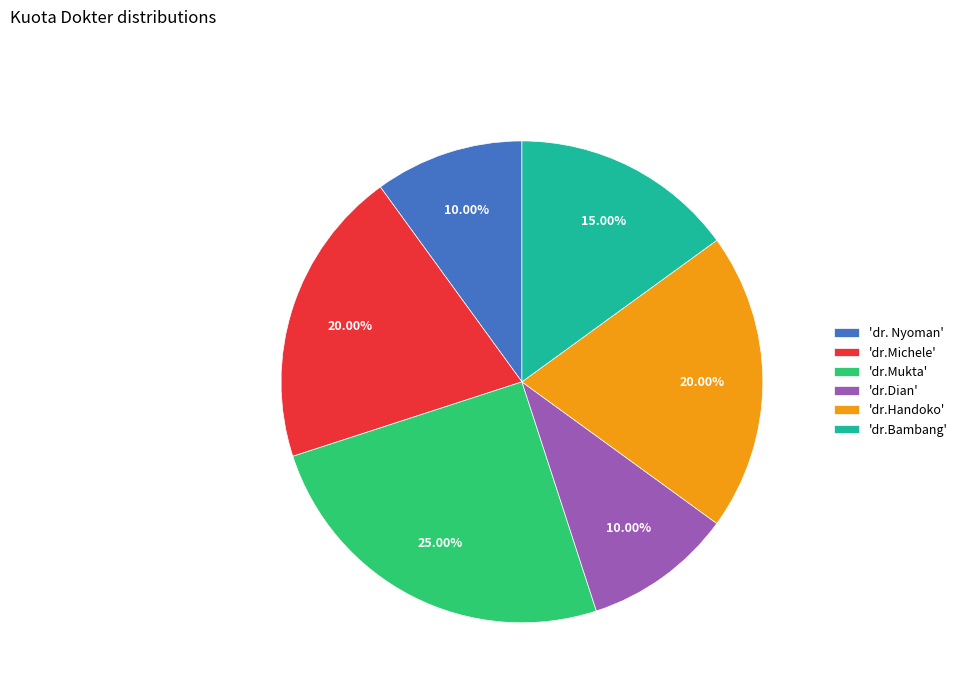

Between 'dr.Handoko' and 'dr.Mukta', which is larger?

'dr.Mukta'